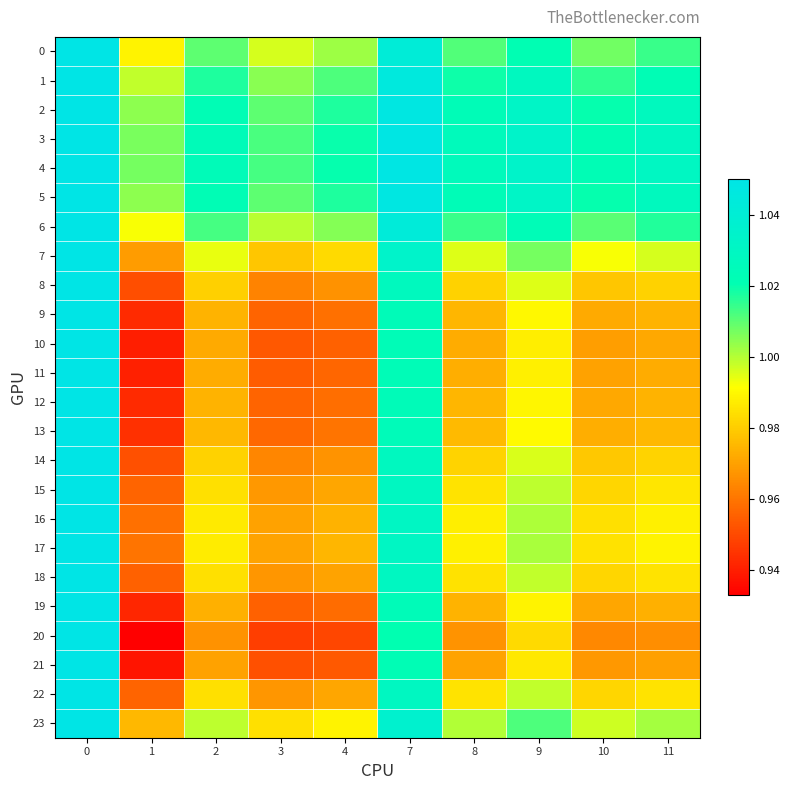

Reading right to left, transcribe all the data shown in this chart.

0: 11=1.0	10=1.0	9=1.0	8=1.0	7=1.0	4=1.0	3=1.0	2=1.0	1=1.0	0=1.1
1: 11=1.0	10=1.0	9=1.0	8=1.0	7=1.0	4=1.0	3=1.0	2=1.0	1=1.0	0=1.1
2: 11=1.0	10=1.0	9=1.0	8=1.0	7=1.0	4=1.0	3=1.0	2=1.0	1=1.0	0=1.1
3: 11=1.0	10=1.0	9=1.0	8=1.0	7=1.0	4=1.0	3=1.0	2=1.0	1=1.0	0=1.1
4: 11=1.0	10=1.0	9=1.0	8=1.0	7=1.0	4=1.0	3=1.0	2=1.0	1=1.0	0=1.1
5: 11=1.0	10=1.0	9=1.0	8=1.0	7=1.0	4=1.0	3=1.0	2=1.0	1=1.0	0=1.1
6: 11=1.0	10=1.0	9=1.0	8=1.0	7=1.0	4=1.0	3=1.0	2=1.0	1=1.0	0=1.1
7: 11=1.0	10=1.0	9=1.0	8=1.0	7=1.0	4=1.0	3=1.0	2=1.0	1=1.0	0=1.1
8: 11=1.0	10=1.0	9=1.0	8=1.0	7=1.0	4=1.0	3=1.0	2=1.0	1=1.0	0=1.1
9: 11=1.0	10=1.0	9=1.0	8=1.0	7=1.0	4=1.0	3=1.0	2=1.0	1=0.9	0=1.1
10: 11=1.0	10=1.0	9=1.0	8=1.0	7=1.0	4=1.0	3=1.0	2=1.0	1=0.9	0=1.1
11: 11=1.0	10=1.0	9=1.0	8=1.0	7=1.0	4=1.0	3=1.0	2=1.0	1=0.9	0=1.1
12: 11=1.0	10=1.0	9=1.0	8=1.0	7=1.0	4=1.0	3=1.0	2=1.0	1=0.9	0=1.1
13: 11=1.0	10=1.0	9=1.0	8=1.0	7=1.0	4=1.0	3=1.0	2=1.0	1=0.9	0=1.1
14: 11=1.0	10=1.0	9=1.0	8=1.0	7=1.0	4=1.0	3=1.0	2=1.0	1=1.0	0=1.1
15: 11=1.0	10=1.0	9=1.0	8=1.0	7=1.0	4=1.0	3=1.0	2=1.0	1=1.0	0=1.1
16: 11=1.0	10=1.0	9=1.0	8=1.0	7=1.0	4=1.0	3=1.0	2=1.0	1=1.0	0=1.1
17: 11=1.0	10=1.0	9=1.0	8=1.0	7=1.0	4=1.0	3=1.0	2=1.0	1=1.0	0=1.1
18: 11=1.0	10=1.0	9=1.0	8=1.0	7=1.0	4=1.0	3=1.0	2=1.0	1=1.0	0=1.1
19: 11=1.0	10=1.0	9=1.0	8=1.0	7=1.0	4=1.0	3=1.0	2=1.0	1=0.9	0=1.1
20: 11=1.0	10=1.0	9=1.0	8=1.0	7=1.0	4=0.9	3=0.9	2=1.0	1=0.9	0=1.1
21: 11=1.0	10=1.0	9=1.0	8=1.0	7=1.0	4=1.0	3=1.0	2=1.0	1=0.9	0=1.1
22: 11=1.0	10=1.0	9=1.0	8=1.0	7=1.0	4=1.0	3=1.0	2=1.0	1=1.0	0=1.1
23: 11=1.0	10=1.0	9=1.0	8=1.0	7=1.0	4=1.0	3=1.0	2=1.0	1=1.0	0=1.1